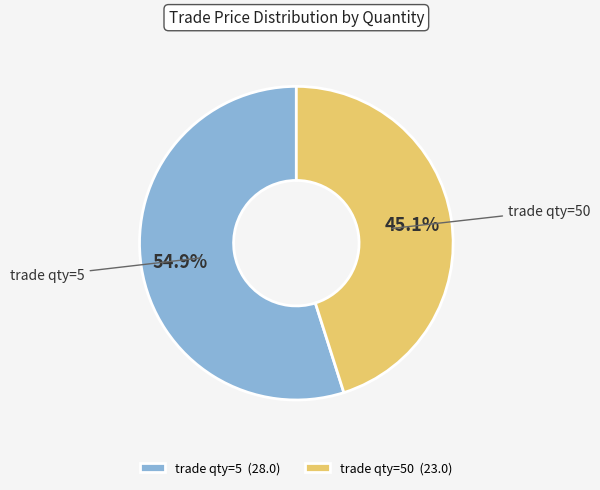

Combined, what portion of the pie is trade qty=50 and trade qty=5?

100.0%